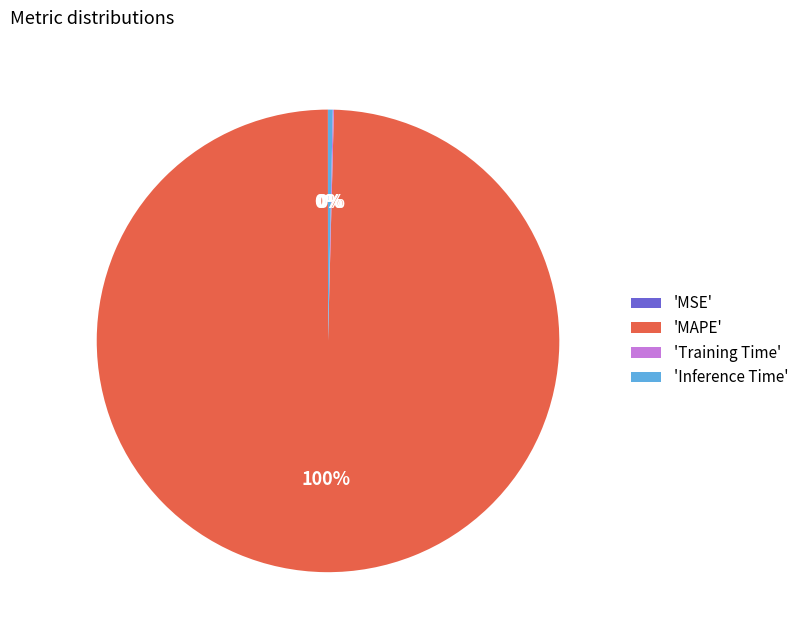

To the nearest percent, what is the difference between the largest and smallest slice percentages?

100%